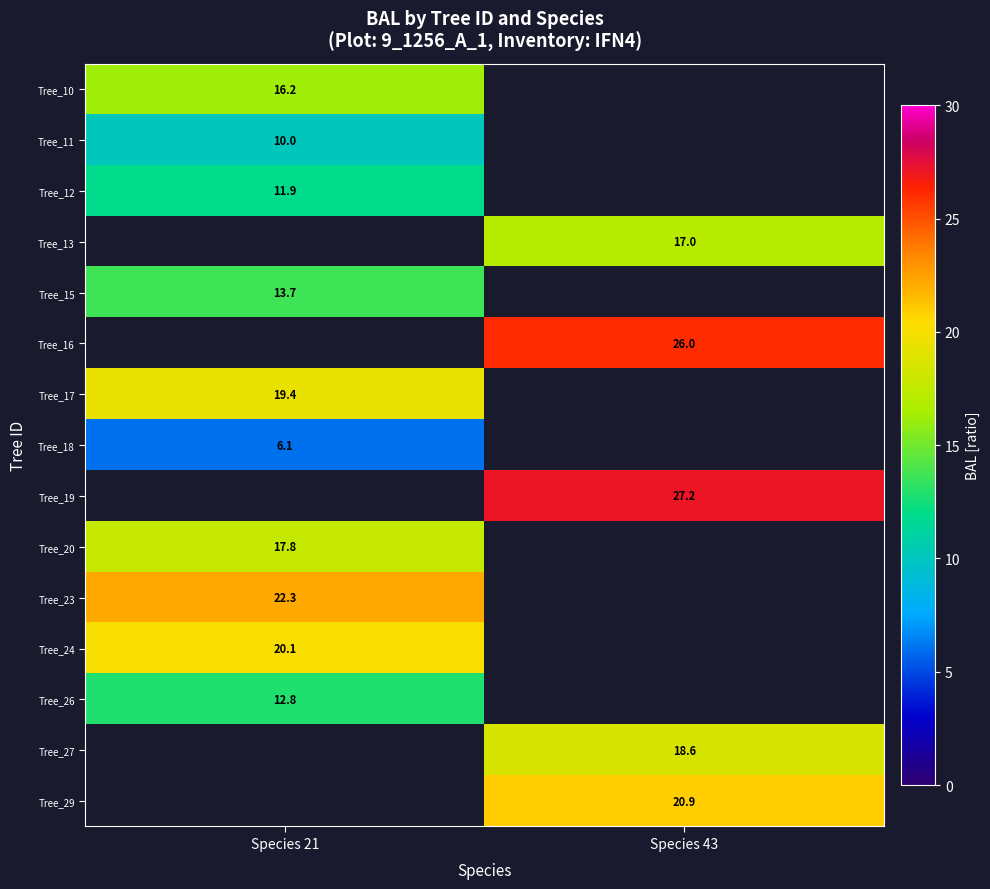

Which category has the highest value across all series?

Species 43